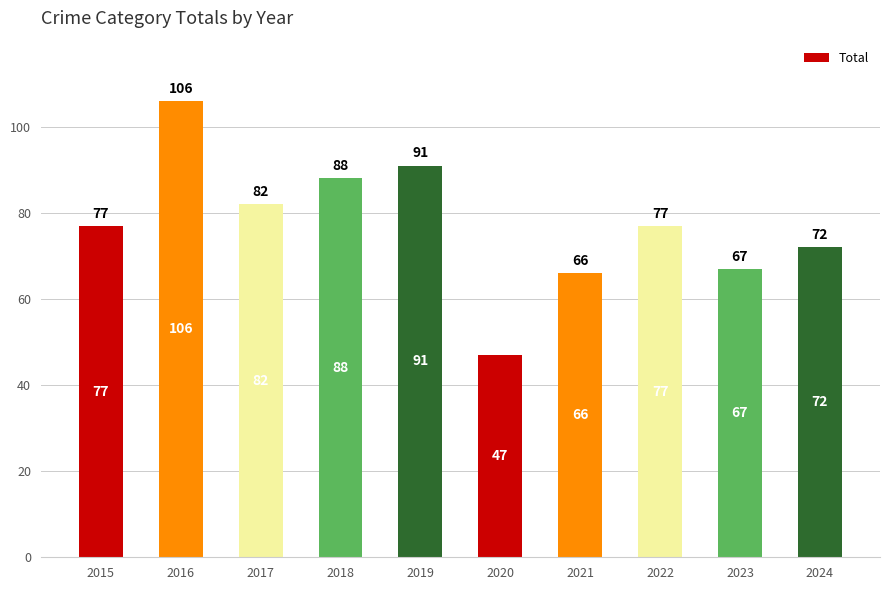

Which label corresponds to the largest value in the chart?

2016